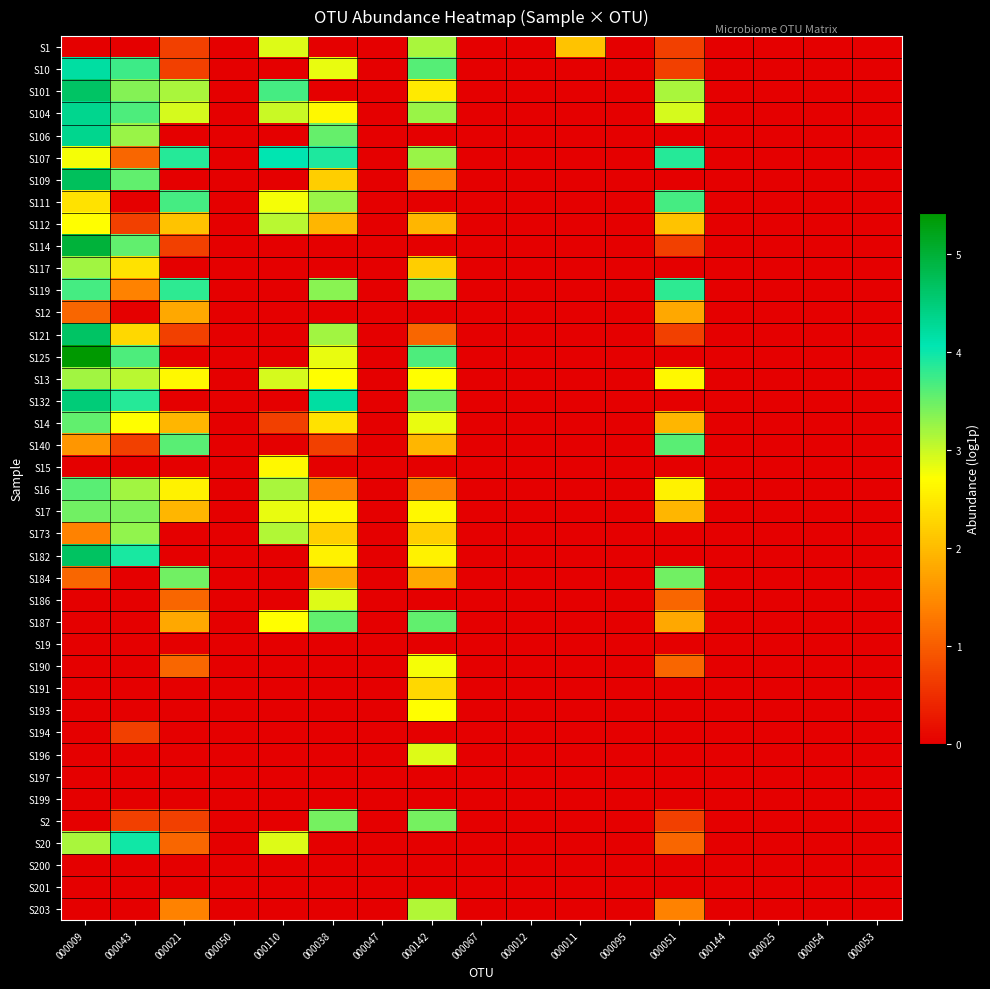

Reading right to left, what are all the values shown in this chart?

S1: 000053=0.0	000054=0.0	000025=0.0	000144=0.0	000051=0.7	000095=0.0	000011=2.1	000012=0.0	000067=0.0	000142=3.2	000047=0.0	000038=0.0	000110=2.9	000050=0.0	000021=0.7	000043=0.0	000009=0.0
S10: 000053=0.0	000054=0.0	000025=0.0	000144=0.0	000051=0.7	000095=0.0	000011=0.0	000012=0.0	000067=0.0	000142=3.6	000047=0.0	000038=2.8	000110=0.0	000050=0.0	000021=0.7	000043=3.7	000009=4.2
S101: 000053=0.0	000054=0.0	000025=0.0	000144=0.0	000051=3.2	000095=0.0	000011=0.0	000012=0.0	000067=0.0	000142=2.5	000047=0.0	000038=0.0	000110=3.7	000050=0.0	000021=3.2	000043=3.4	000009=4.7
S104: 000053=0.0	000054=0.0	000025=0.0	000144=0.0	000051=2.9	000095=0.0	000011=0.0	000012=0.0	000067=0.0	000142=3.3	000047=0.0	000038=2.6	000110=3.0	000050=0.0	000021=2.9	000043=3.7	000009=4.3
S106: 000053=0.0	000054=0.0	000025=0.0	000144=0.0	000051=0.0	000095=0.0	000011=0.0	000012=0.0	000067=0.0	000142=0.0	000047=0.0	000038=3.5	000110=0.0	000050=0.0	000021=0.0	000043=3.3	000009=4.3
S107: 000053=0.0	000054=0.0	000025=0.0	000144=0.0	000051=3.9	000095=0.0	000011=0.0	000012=0.0	000067=0.0	000142=3.3	000047=0.0	000038=3.9	000110=4.1	000050=0.0	000021=3.9	000043=1.1	000009=2.8
S109: 000053=0.0	000054=0.0	000025=0.0	000144=0.0	000051=0.0	000095=0.0	000011=0.0	000012=0.0	000067=0.0	000142=1.4	000047=0.0	000038=2.2	000110=0.0	000050=0.0	000021=0.0	000043=3.6	000009=4.7
S111: 000053=0.0	000054=0.0	000025=0.0	000144=0.0	000051=3.7	000095=0.0	000011=0.0	000012=0.0	000067=0.0	000142=0.0	000047=0.0	000038=3.3	000110=2.8	000050=0.0	000021=3.7	000043=0.0	000009=2.4
S112: 000053=0.0	000054=0.0	000025=0.0	000144=0.0	000051=2.1	000095=0.0	000011=0.0	000012=0.0	000067=0.0	000142=1.9	000047=0.0	000038=1.9	000110=3.1	000050=0.0	000021=2.1	000043=0.7	000009=2.7
S114: 000053=0.0	000054=0.0	000025=0.0	000144=0.0	000051=0.7	000095=0.0	000011=0.0	000012=0.0	000067=0.0	000142=0.0	000047=0.0	000038=0.0	000110=0.0	000050=0.0	000021=0.7	000043=3.6	000009=5.0
S117: 000053=0.0	000054=0.0	000025=0.0	000144=0.0	000051=0.0	000095=0.0	000011=0.0	000012=0.0	000067=0.0	000142=2.2	000047=0.0	000038=0.0	000110=0.0	000050=0.0	000021=0.0	000043=2.4	000009=3.2
S119: 000053=0.0	000054=0.0	000025=0.0	000144=0.0	000051=3.8	000095=0.0	000011=0.0	000012=0.0	000067=0.0	000142=3.3	000047=0.0	000038=3.3	000110=0.0	000050=0.0	000021=3.8	000043=1.4	000009=3.7
S12: 000053=0.0	000054=0.0	000025=0.0	000144=0.0	000051=1.8	000095=0.0	000011=0.0	000012=0.0	000067=0.0	000142=0.0	000047=0.0	000038=0.0	000110=0.0	000050=0.0	000021=1.8	000043=0.0	000009=1.1
S121: 000053=0.0	000054=0.0	000025=0.0	000144=0.0	000051=0.7	000095=0.0	000011=0.0	000012=0.0	000067=0.0	000142=1.1	000047=0.0	000038=3.2	000110=0.0	000050=0.0	000021=0.7	000043=2.3	000009=4.6
S125: 000053=0.0	000054=0.0	000025=0.0	000144=0.0	000051=0.0	000095=0.0	000011=0.0	000012=0.0	000067=0.0	000142=3.7	000047=0.0	000038=2.8	000110=0.0	000050=0.0	000021=0.0	000043=3.7	000009=5.4
S13: 000053=0.0	000054=0.0	000025=0.0	000144=0.0	000051=2.6	000095=0.0	000011=0.0	000012=0.0	000067=0.0	000142=2.7	000047=0.0	000038=2.7	000110=2.9	000050=0.0	000021=2.6	000043=3.1	000009=3.2
S132: 000053=0.0	000054=0.0	000025=0.0	000144=0.0	000051=0.0	000095=0.0	000011=0.0	000012=0.0	000067=0.0	000142=3.5	000047=0.0	000038=4.2	000110=0.0	000050=0.0	000021=0.0	000043=3.9	000009=4.5
S14: 000053=0.0	000054=0.0	000025=0.0	000144=0.0	000051=1.9	000095=0.0	000011=0.0	000012=0.0	000067=0.0	000142=2.8	000047=0.0	000038=2.4	000110=0.7	000050=0.0	000021=1.9	000043=2.7	000009=3.6
S140: 000053=0.0	000054=0.0	000025=0.0	000144=0.0	000051=3.6	000095=0.0	000011=0.0	000012=0.0	000067=0.0	000142=1.9	000047=0.0	000038=0.7	000110=0.0	000050=0.0	000021=3.6	000043=0.7	000009=1.6
S15: 000053=0.0	000054=0.0	000025=0.0	000144=0.0	000051=0.0	000095=0.0	000011=0.0	000012=0.0	000067=0.0	000142=0.0	000047=0.0	000038=0.0	000110=2.6	000050=0.0	000021=0.0	000043=0.0	000009=0.0
S16: 000053=0.0	000054=0.0	000025=0.0	000144=0.0	000051=2.6	000095=0.0	000011=0.0	000012=0.0	000067=0.0	000142=1.4	000047=0.0	000038=1.4	000110=3.2	000050=0.0	000021=2.6	000043=3.2	000009=3.6
S17: 000053=0.0	000054=0.0	000025=0.0	000144=0.0	000051=1.9	000095=0.0	000011=0.0	000012=0.0	000067=0.0	000142=2.6	000047=0.0	000038=2.6	000110=2.8	000050=0.0	000021=1.9	000043=3.4	000009=3.5
S173: 000053=0.0	000054=0.0	000025=0.0	000144=0.0	000051=0.0	000095=0.0	000011=0.0	000012=0.0	000067=0.0	000142=2.2	000047=0.0	000038=2.2	000110=3.1	000050=0.0	000021=0.0	000043=3.3	000009=1.4
S182: 000053=0.0	000054=0.0	000025=0.0	000144=0.0	000051=0.0	000095=0.0	000011=0.0	000012=0.0	000067=0.0	000142=2.6	000047=0.0	000038=2.6	000110=0.0	000050=0.0	000021=0.0	000043=3.9	000009=4.7
S184: 000053=0.0	000054=0.0	000025=0.0	000144=0.0	000051=3.5	000095=0.0	000011=0.0	000012=0.0	000067=0.0	000142=1.8	000047=0.0	000038=1.8	000110=0.0	000050=0.0	000021=3.5	000043=0.0	000009=1.1
S186: 000053=0.0	000054=0.0	000025=0.0	000144=0.0	000051=1.1	000095=0.0	000011=0.0	000012=0.0	000067=0.0	000142=0.0	000047=0.0	000038=2.9	000110=0.0	000050=0.0	000021=1.1	000043=0.0	000009=0.0
S187: 000053=0.0	000054=0.0	000025=0.0	000144=0.0	000051=1.8	000095=0.0	000011=0.0	000012=0.0	000067=0.0	000142=3.6	000047=0.0	000038=3.6	000110=2.7	000050=0.0	000021=1.8	000043=0.0	000009=0.0
S19: 000053=0.0	000054=0.0	000025=0.0	000144=0.0	000051=0.0	000095=0.0	000011=0.0	000012=0.0	000067=0.0	000142=0.0	000047=0.0	000038=0.0	000110=0.0	000050=0.0	000021=0.0	000043=0.0	000009=0.0
S190: 000053=0.0	000054=0.0	000025=0.0	000144=0.0	000051=1.1	000095=0.0	000011=0.0	000012=0.0	000067=0.0	000142=2.8	000047=0.0	000038=0.0	000110=0.0	000050=0.0	000021=1.1	000043=0.0	000009=0.0
S191: 000053=0.0	000054=0.0	000025=0.0	000144=0.0	000051=0.0	000095=0.0	000011=0.0	000012=0.0	000067=0.0	000142=2.3	000047=0.0	000038=0.0	000110=0.0	000050=0.0	000021=0.0	000043=0.0	000009=0.0
S193: 000053=0.0	000054=0.0	000025=0.0	000144=0.0	000051=0.0	000095=0.0	000011=0.0	000012=0.0	000067=0.0	000142=2.7	000047=0.0	000038=0.0	000110=0.0	000050=0.0	000021=0.0	000043=0.0	000009=0.0
S194: 000053=0.0	000054=0.0	000025=0.0	000144=0.0	000051=0.0	000095=0.0	000011=0.0	000012=0.0	000067=0.0	000142=0.0	000047=0.0	000038=0.0	000110=0.0	000050=0.0	000021=0.0	000043=0.7	000009=0.0
S196: 000053=0.0	000054=0.0	000025=0.0	000144=0.0	000051=0.0	000095=0.0	000011=0.0	000012=0.0	000067=0.0	000142=2.9	000047=0.0	000038=0.0	000110=0.0	000050=0.0	000021=0.0	000043=0.0	000009=0.0
S197: 000053=0.0	000054=0.0	000025=0.0	000144=0.0	000051=0.0	000095=0.0	000011=0.0	000012=0.0	000067=0.0	000142=0.0	000047=0.0	000038=0.0	000110=0.0	000050=0.0	000021=0.0	000043=0.0	000009=0.0
S199: 000053=0.0	000054=0.0	000025=0.0	000144=0.0	000051=0.0	000095=0.0	000011=0.0	000012=0.0	000067=0.0	000142=0.0	000047=0.0	000038=0.0	000110=0.0	000050=0.0	000021=0.0	000043=0.0	000009=0.0
S2: 000053=0.0	000054=0.0	000025=0.0	000144=0.0	000051=0.7	000095=0.0	000011=0.0	000012=0.0	000067=0.0	000142=3.4	000047=0.0	000038=3.4	000110=0.0	000050=0.0	000021=0.7	000043=0.7	000009=0.0
S20: 000053=0.0	000054=0.0	000025=0.0	000144=0.0	000051=1.1	000095=0.0	000011=0.0	000012=0.0	000067=0.0	000142=0.0	000047=0.0	000038=0.0	000110=2.9	000050=0.0	000021=1.1	000043=4.0	000009=3.2
S200: 000053=0.0	000054=0.0	000025=0.0	000144=0.0	000051=0.0	000095=0.0	000011=0.0	000012=0.0	000067=0.0	000142=0.0	000047=0.0	000038=0.0	000110=0.0	000050=0.0	000021=0.0	000043=0.0	000009=0.0
S201: 000053=0.0	000054=0.0	000025=0.0	000144=0.0	000051=0.0	000095=0.0	000011=0.0	000012=0.0	000067=0.0	000142=0.0	000047=0.0	000038=0.0	000110=0.0	000050=0.0	000021=0.0	000043=0.0	000009=0.0
S203: 000053=0.0	000054=0.0	000025=0.0	000144=0.0	000051=1.4	000095=0.0	000011=0.0	000012=0.0	000067=0.0	000142=3.1	000047=0.0	000038=0.0	000110=0.0	000050=0.0	000021=1.4	000043=0.0	000009=0.0